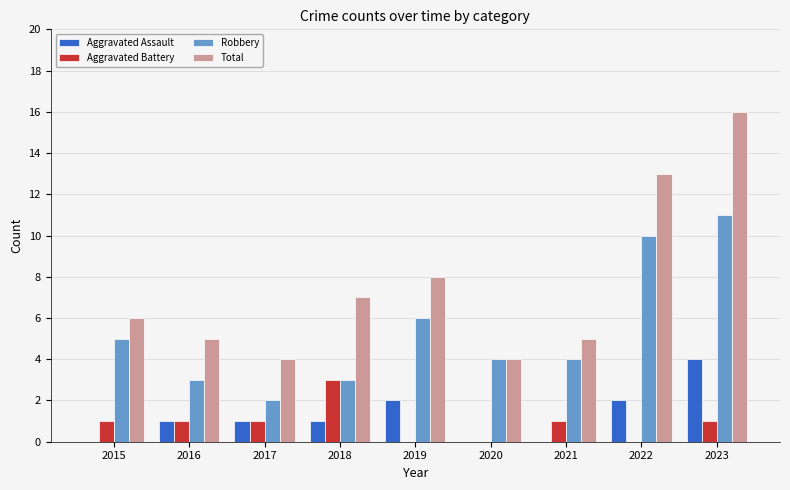

Are the bars horizontal?

No